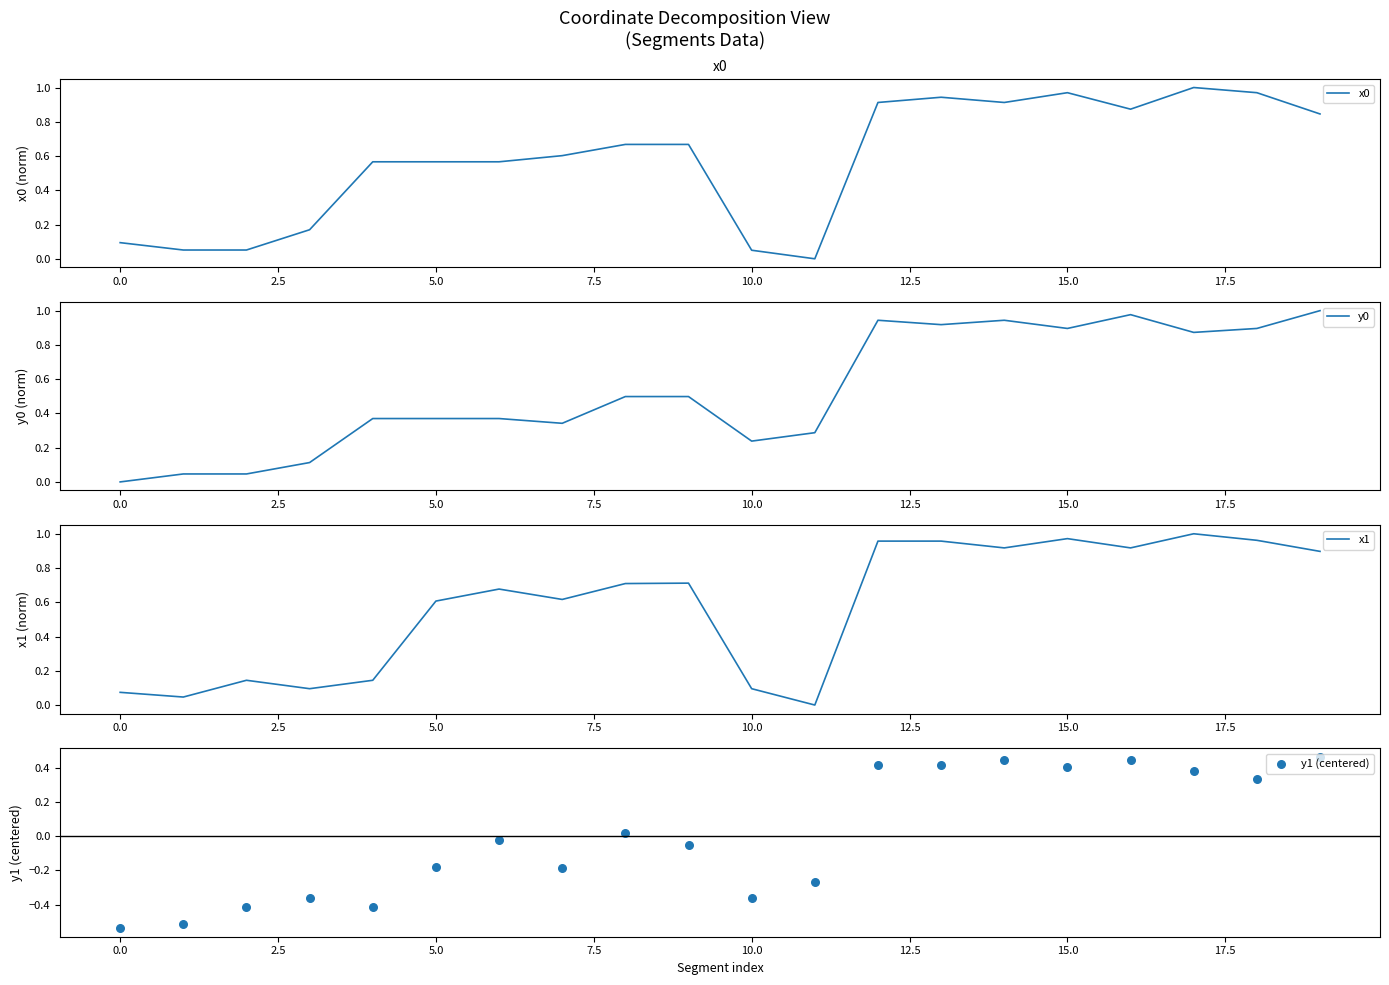

At which category is the sum across all series the highest?

17